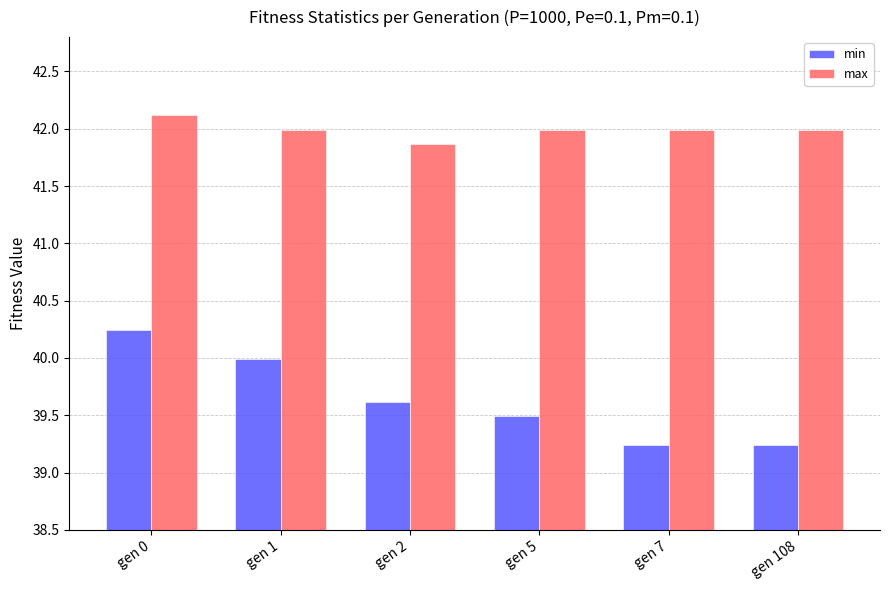

What is the value of the max bar at the 1st from the left?

42.1